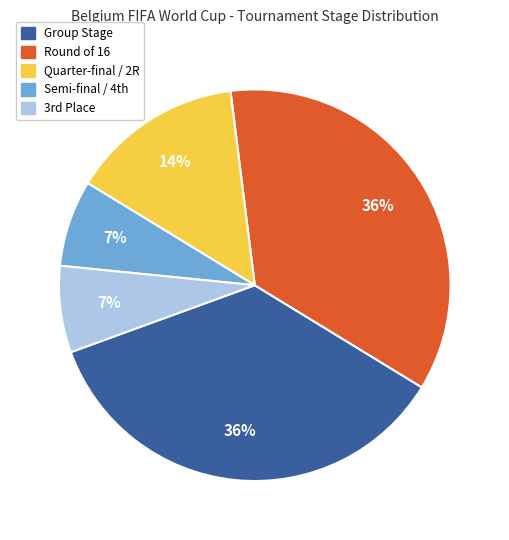

Is there any slice that represents more than half of the pie?

No